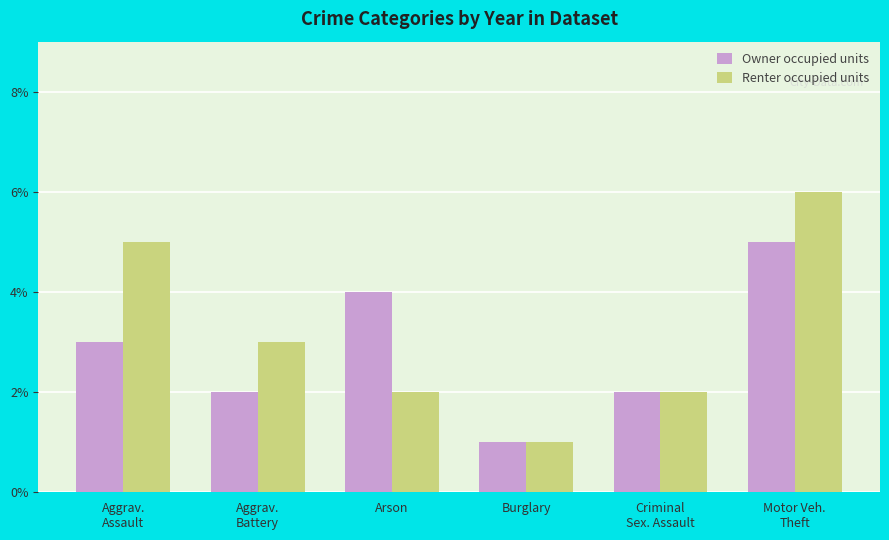

Reading right to left, list all the values displayed in this chart.

Owner occupied units: 5	2	1	4	2	3
Renter occupied units: 6	2	1	2	3	5